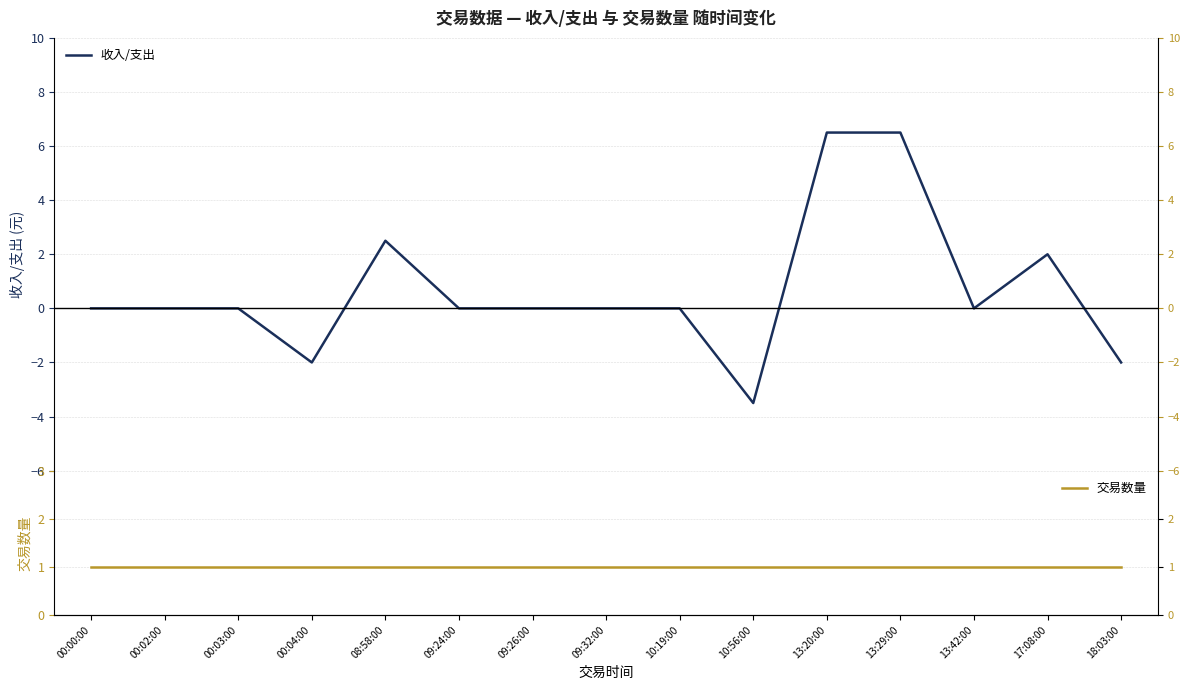

How many values in the 收入/支出 series are below 0?

3